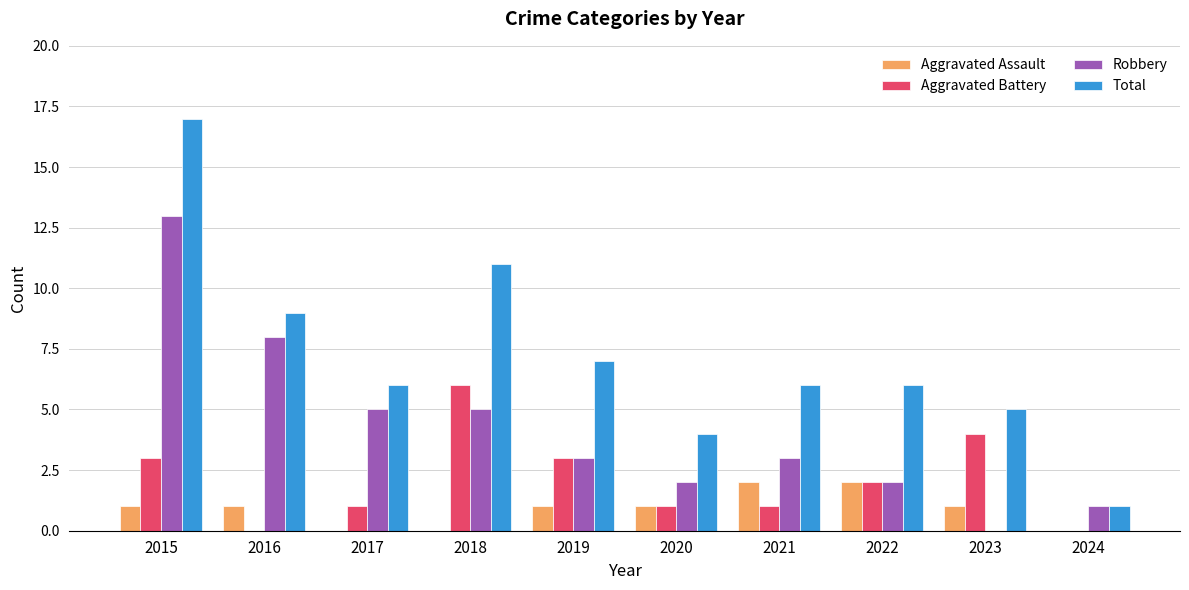

What are all the series names shown in the legend?

Aggravated Assault, Aggravated Battery, Robbery, Total